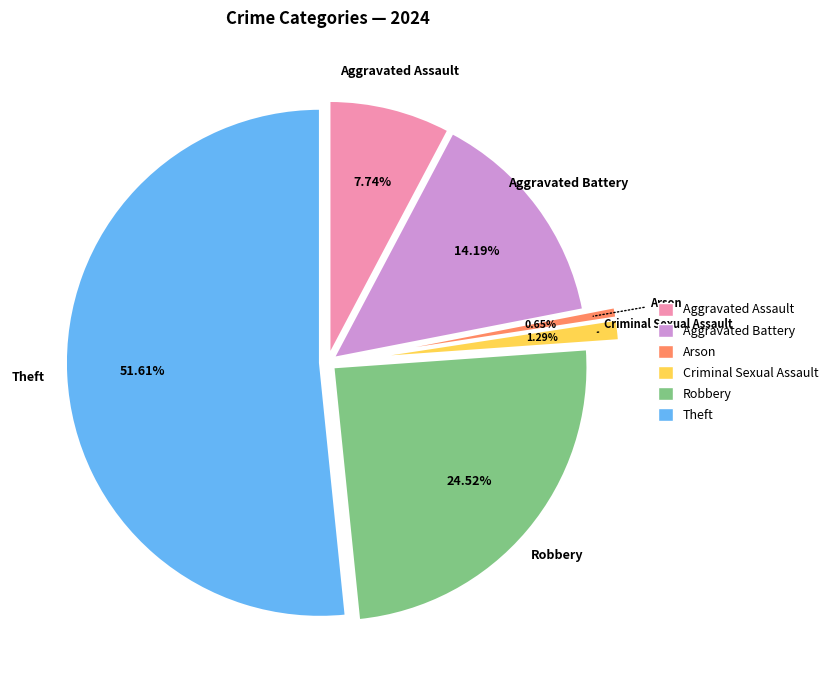

Count the number of slices in the pie.

6